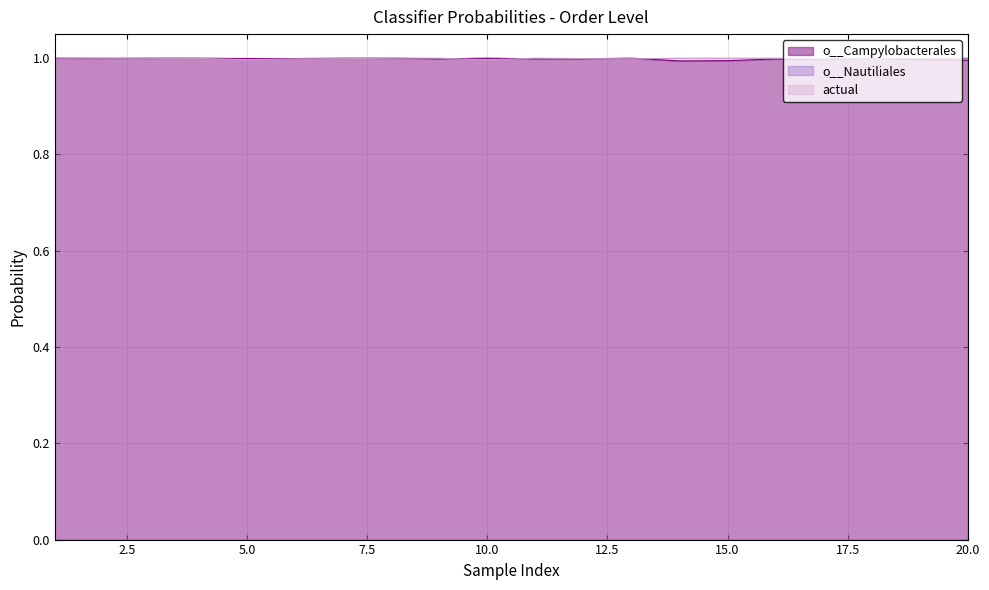

What are all the series names shown in the legend?

o__Campylobacterales, o__Nautiliales, actual